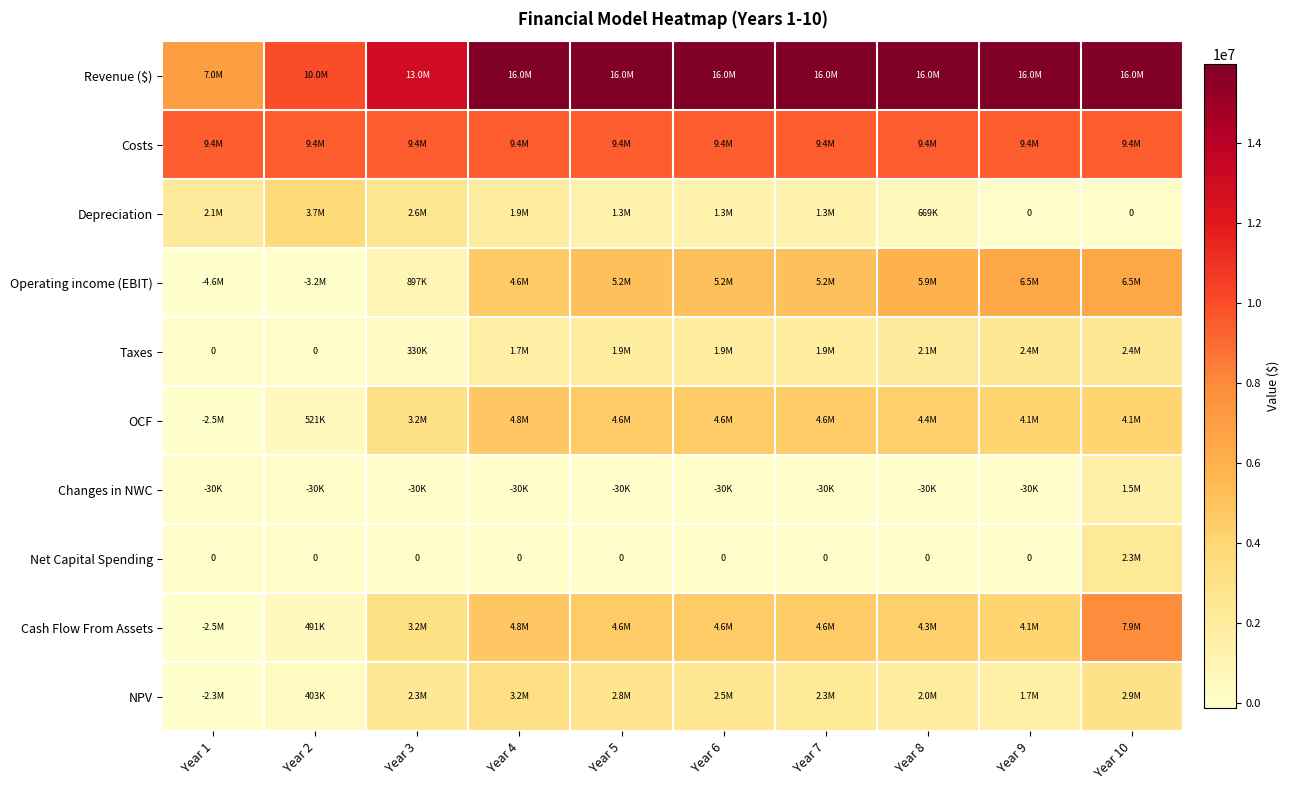

What is the total value across all series at Year 8?

44723110.1